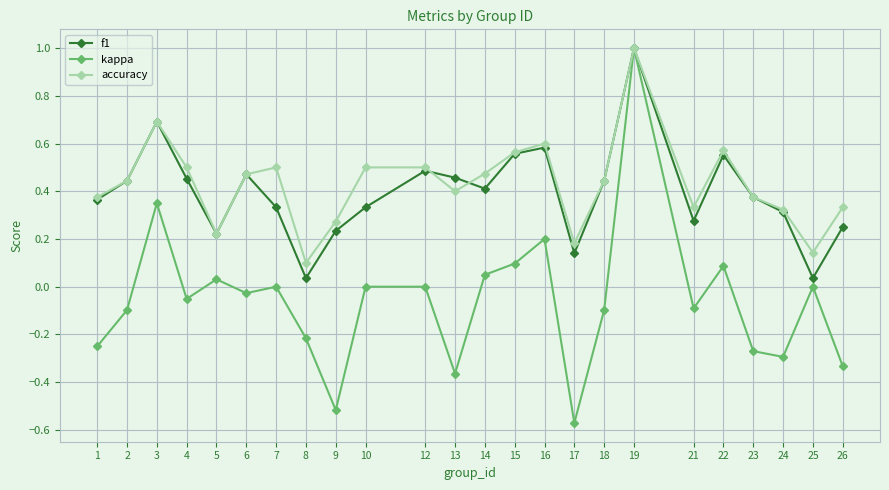

Which series has the largest range (max minus min)?

kappa